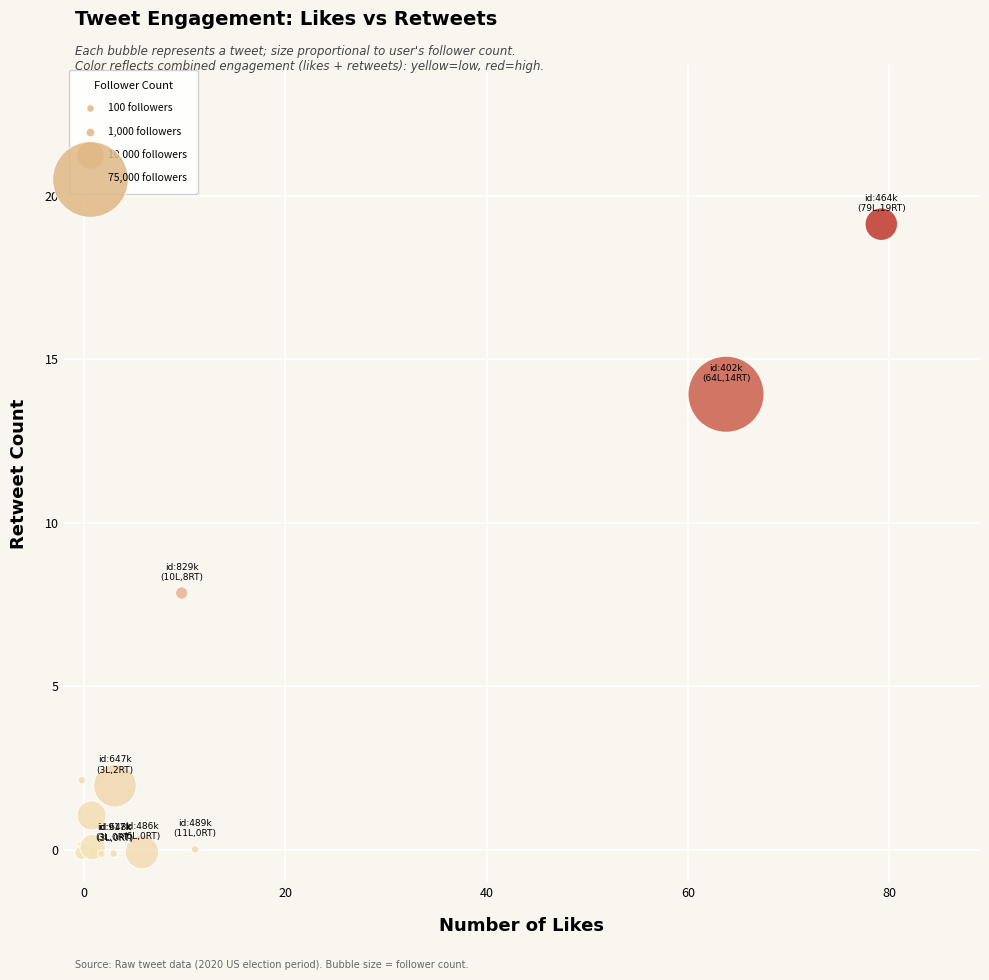

What Y value in the scatter plot is closest to 9?

7.9